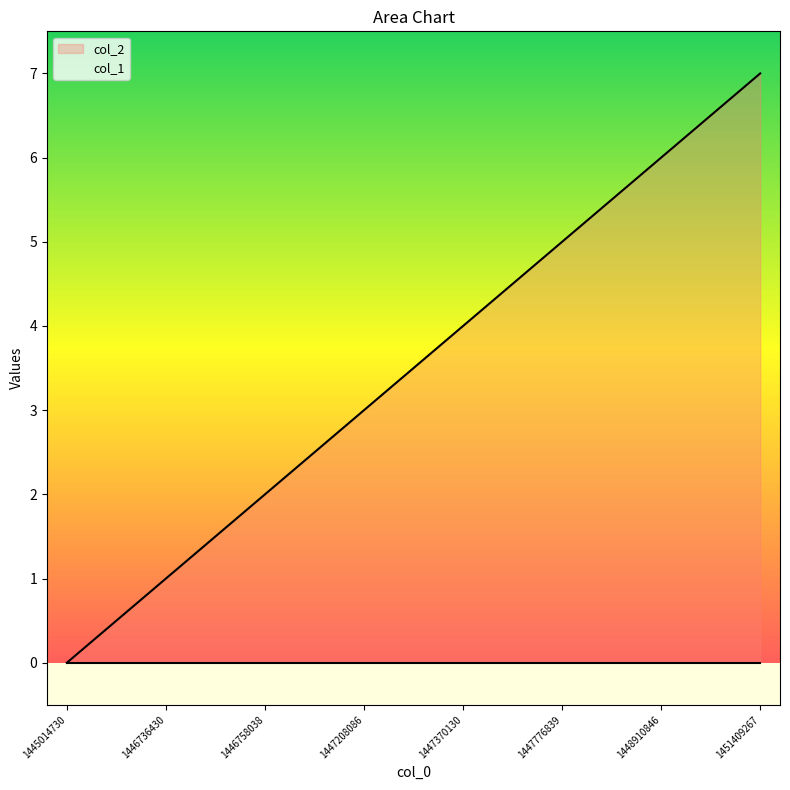

Reading left to right, list all the values displayed in this chart.

1445014730=0	1446736430=1	1446758038=2	1447208086=3	1447370130=4	1447776839=5	1448910846=6	1451409267=7